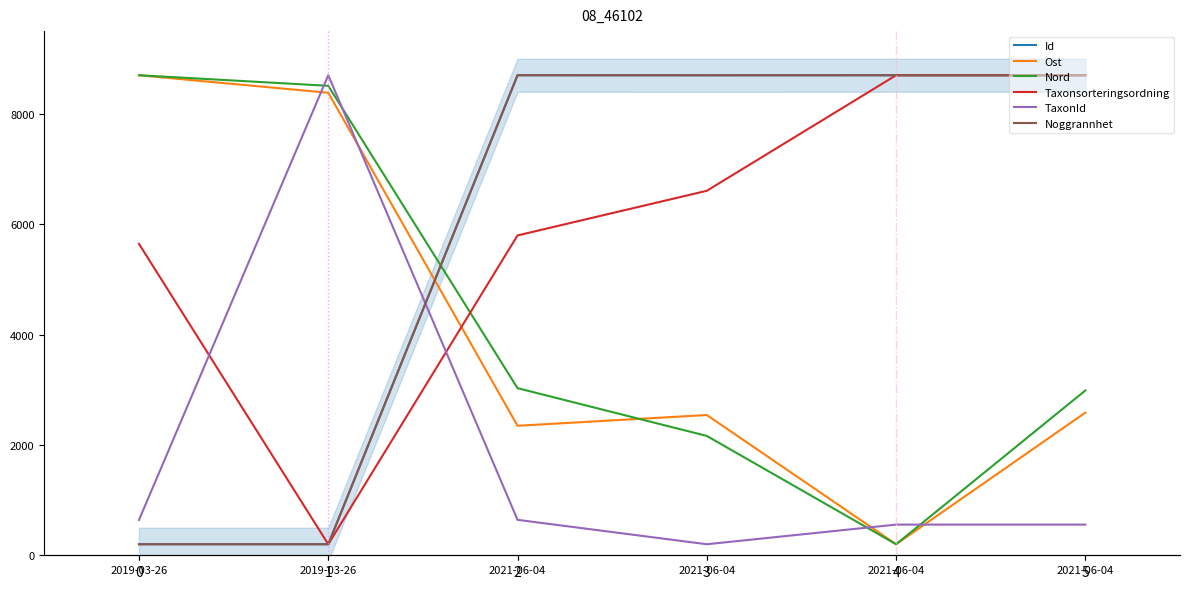

Is it true that TaxonId equals 380.2 at 2021-06-04?

False